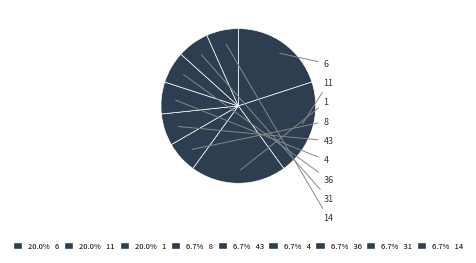

Which category has the biggest portion of the pie?

6